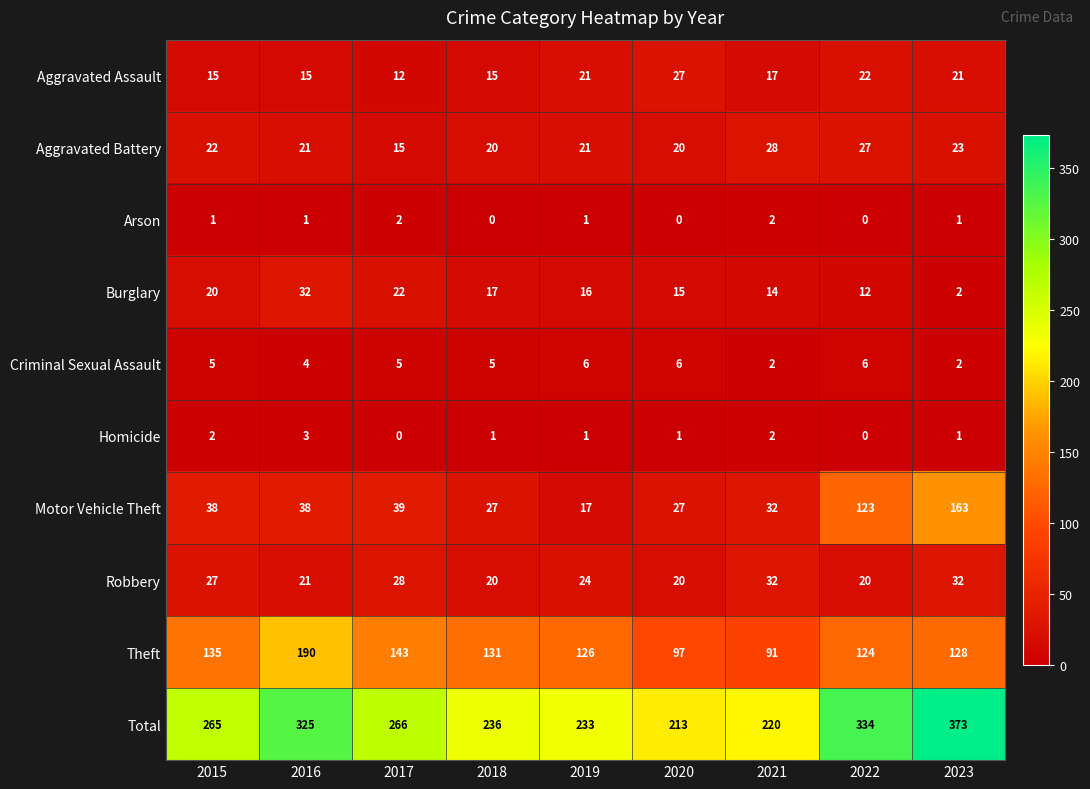

What is the difference between the maximum and minimum values in the Homicide series?

3